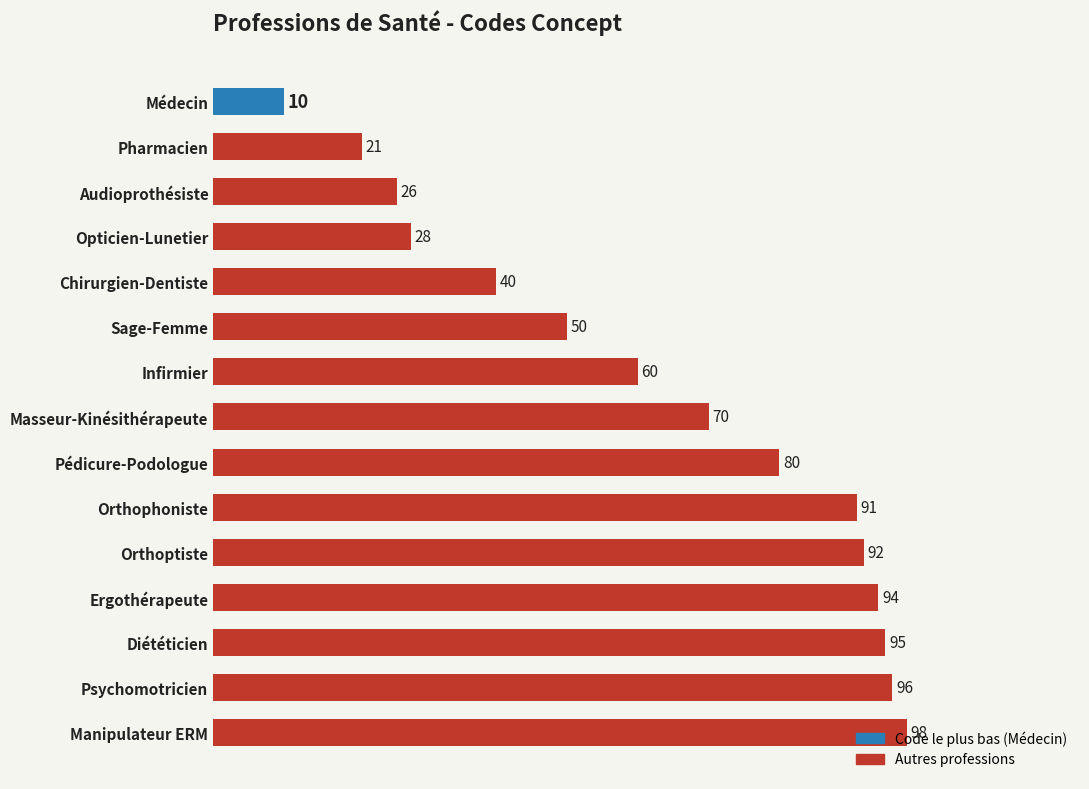

How many data points does each series have?

15